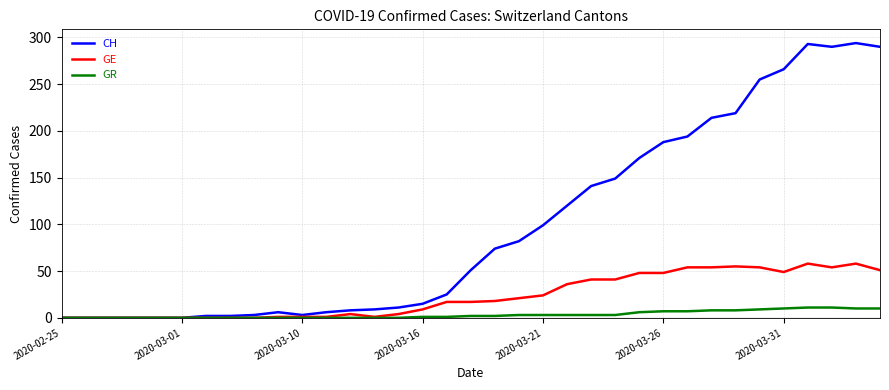

Rank the series by their maximum value, from lowest to highest.

GR, GE, CH